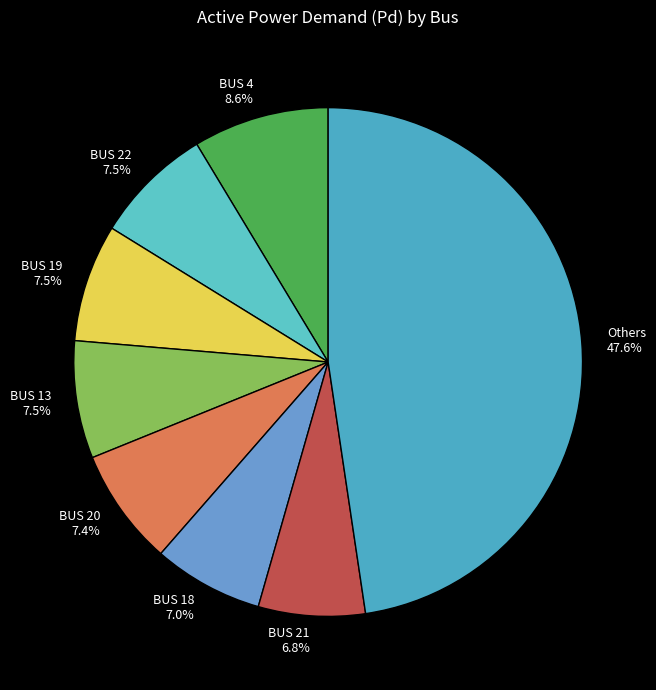

What is the largest slice in the pie chart?

Others 47.6%